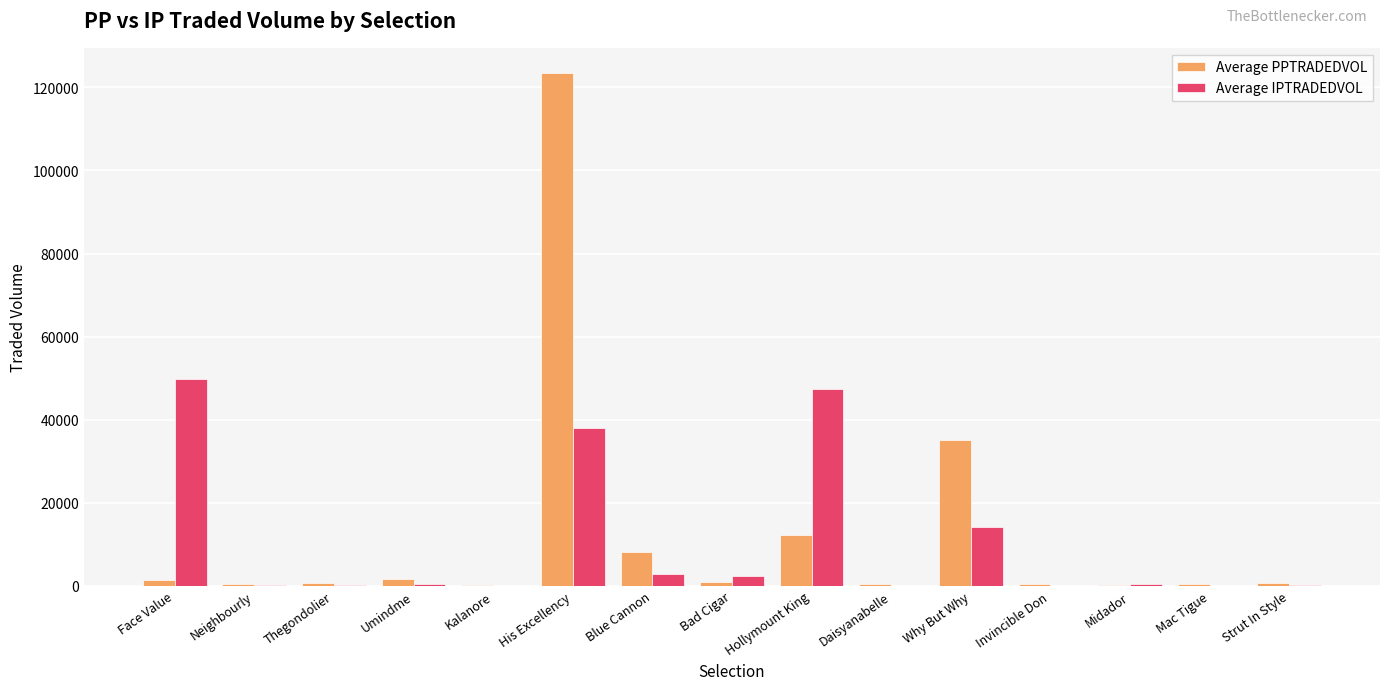

List the series in order of their peak value, highest first.

Average PPTRADEDVOL, Average IPTRADEDVOL